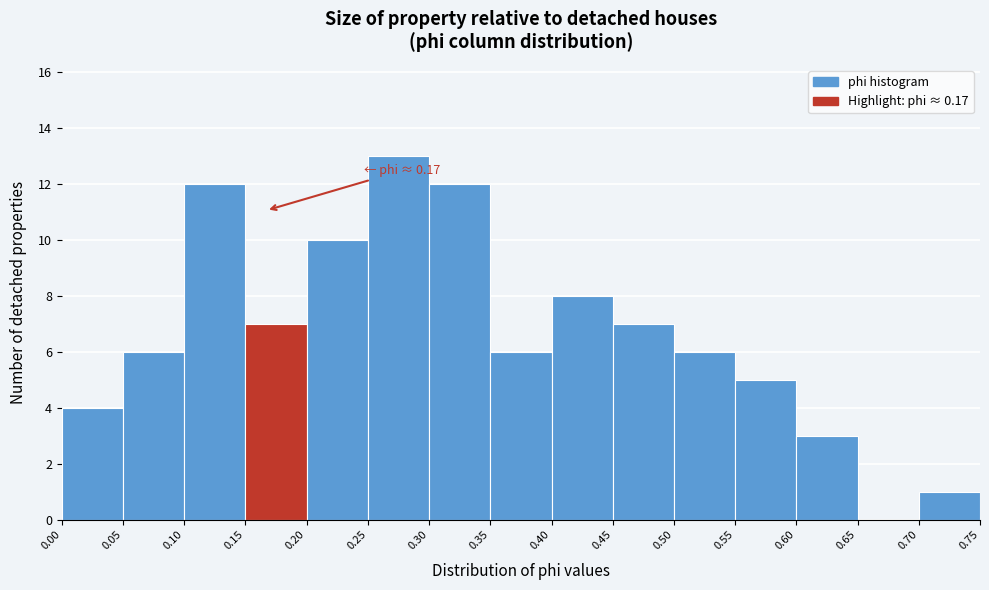

Over which range of the x-axis is the bar tallest?

0.25 to 0.30